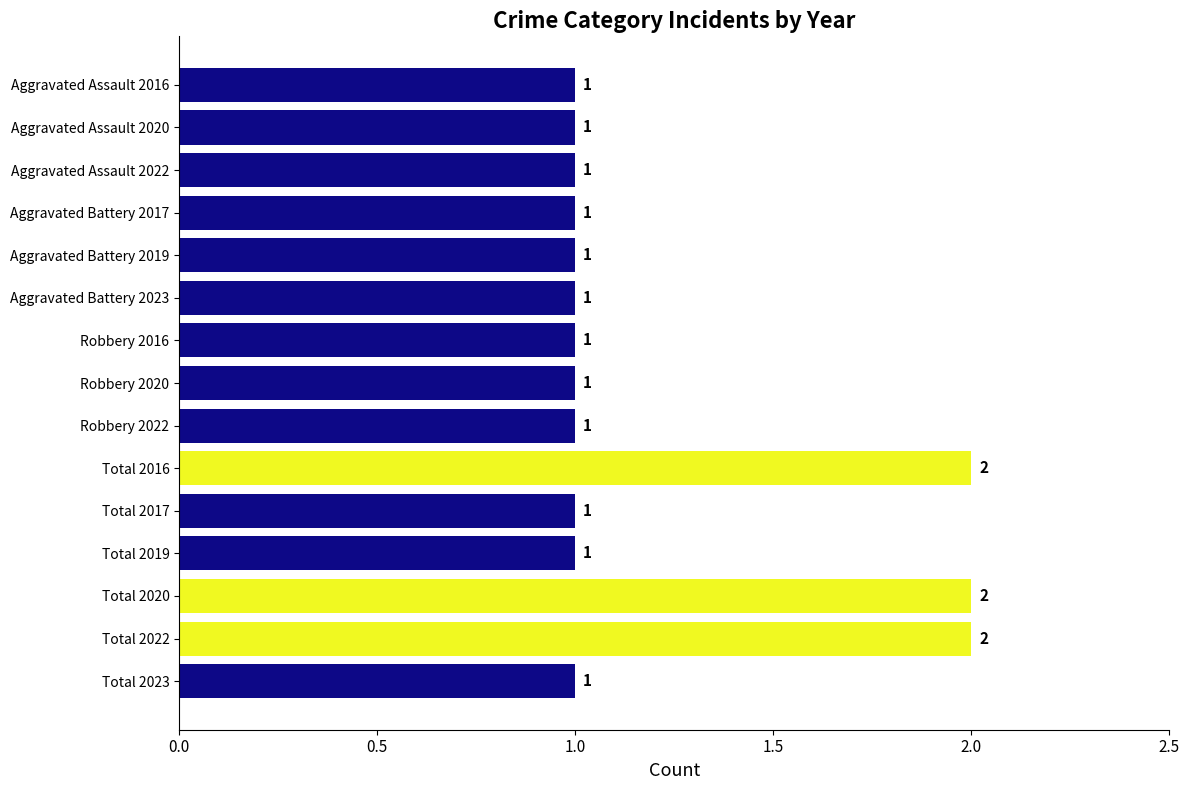

Are the bars grouped side by side (vs. stacked)?

No